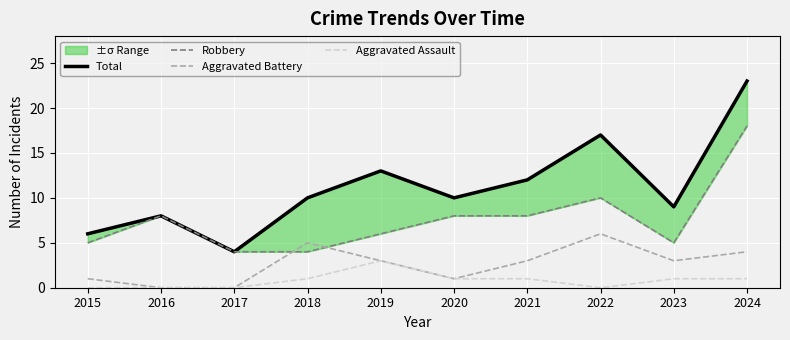

What is the difference between the highest and lowest values at 2023?

8